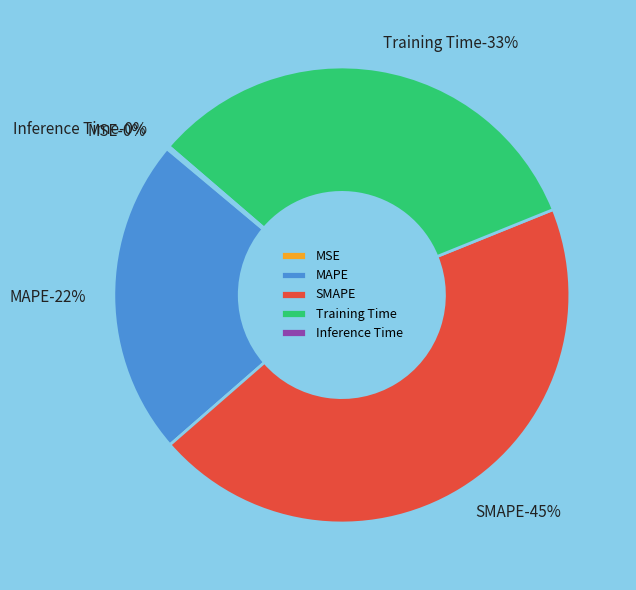

Which category has the biggest portion of the pie?

SMAPE